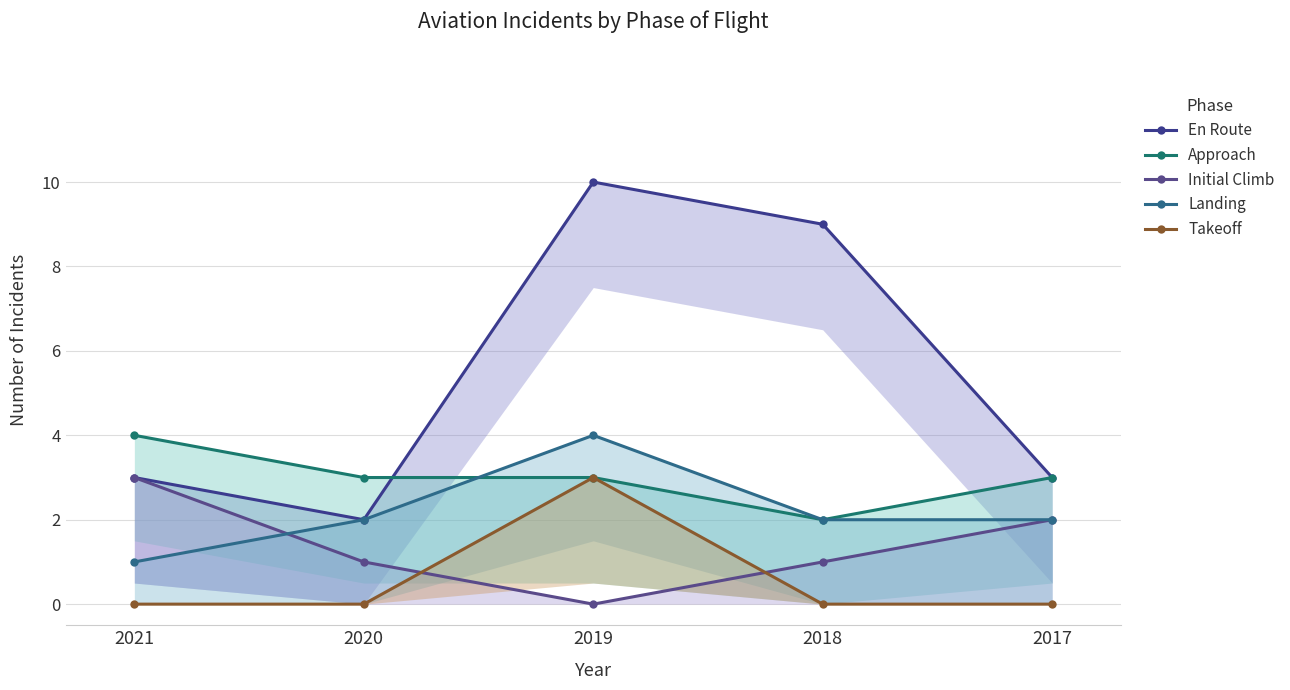

What is the average value of the Takeoff series?

1